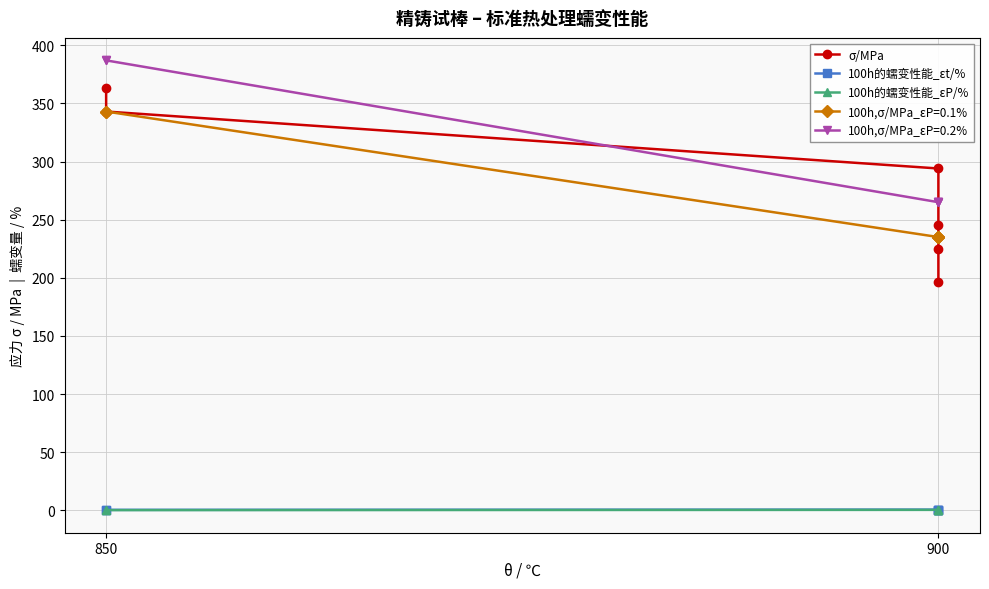

True or false: 100h的蠕变性能_εP/% and 100h的蠕变性能_εt/% cross at least once.

False